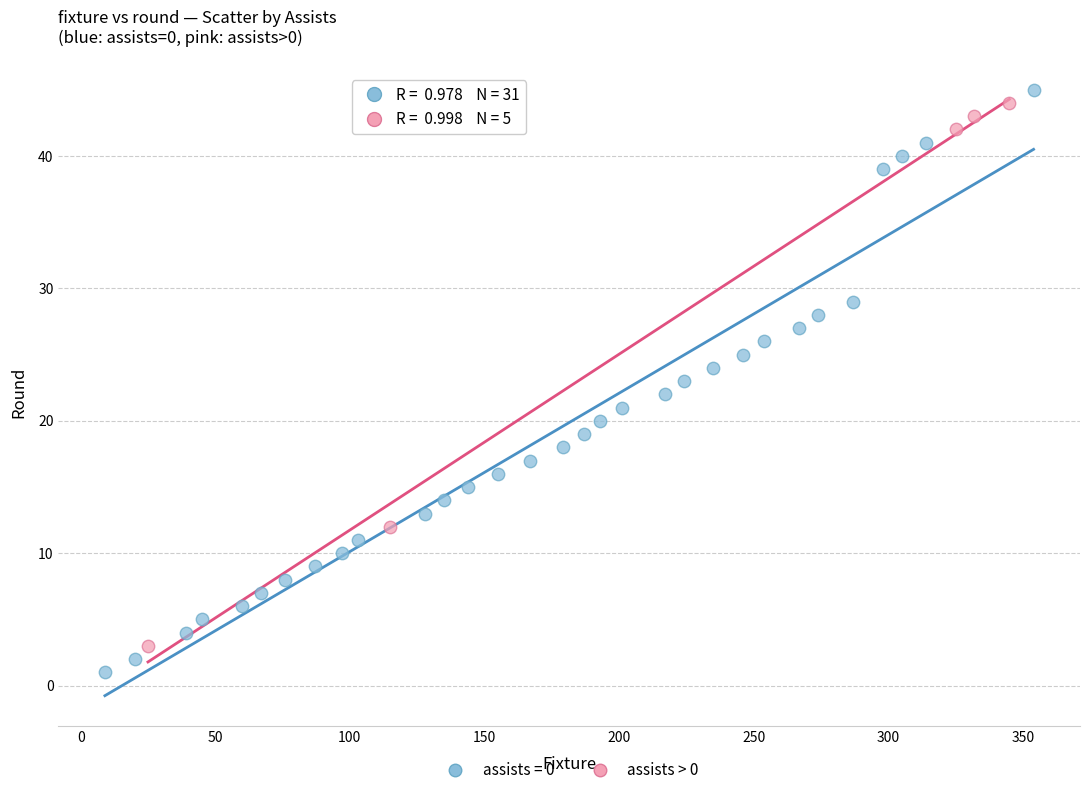

Which series has the widest spread of Y values?

assists = 0